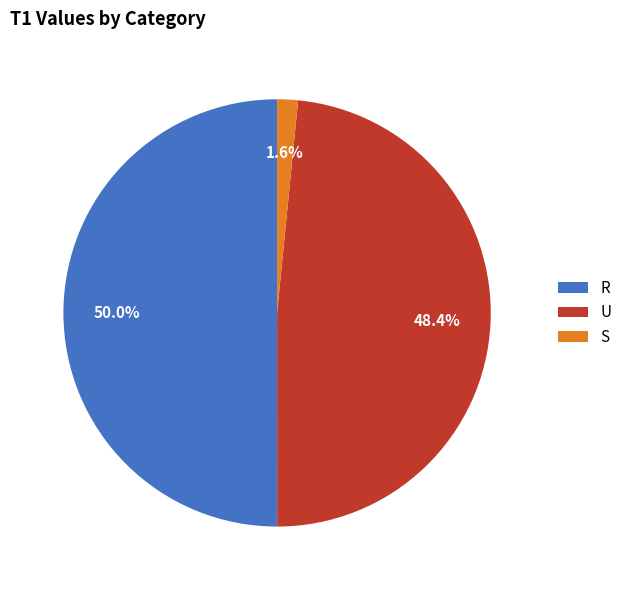

Which category has the biggest portion of the pie?

R